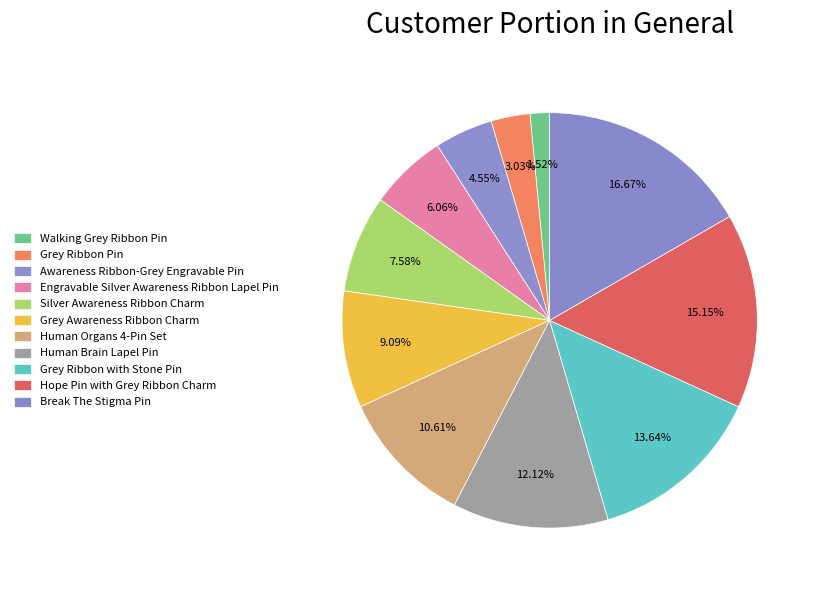

What is the largest slice in the pie chart?

Break The Stigma Pin